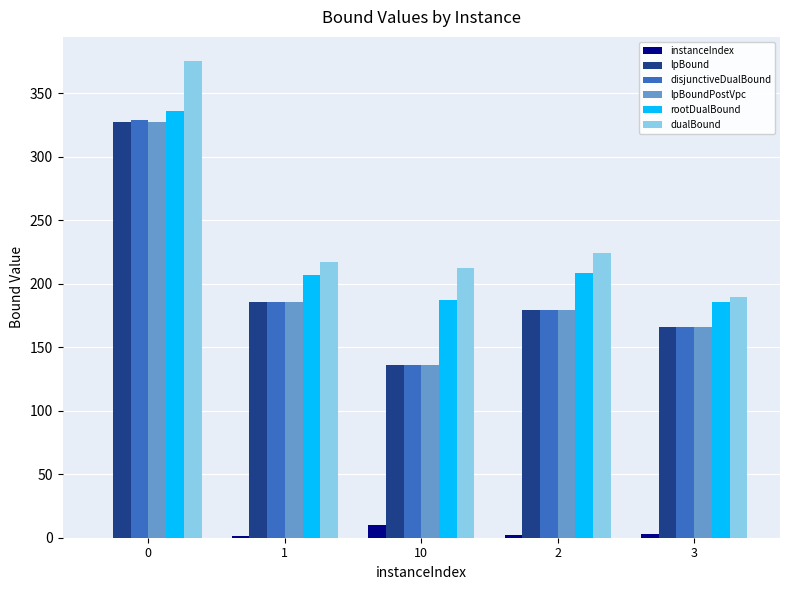

What are all the series names shown in the legend?

instanceIndex, lpBound, disjunctiveDualBound, lpBoundPostVpc, rootDualBound, dualBound